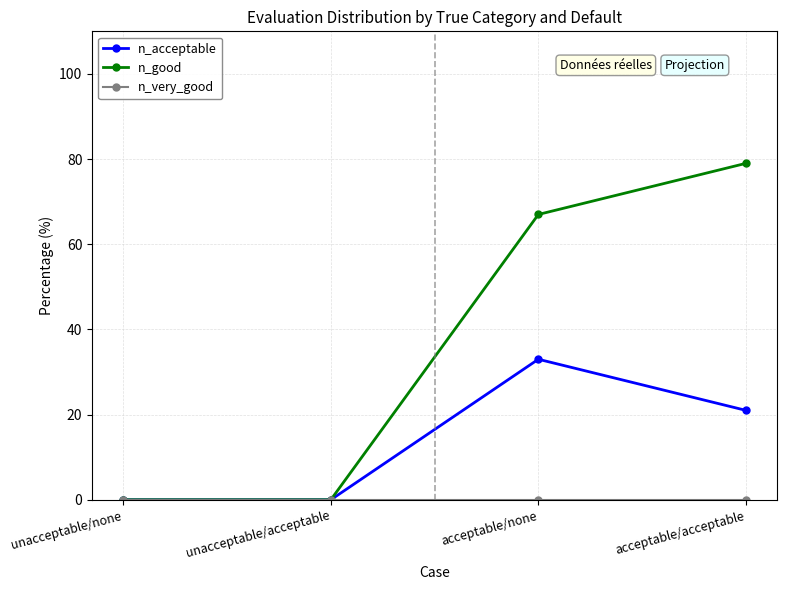

What is the maximum value shown in the chart?

79